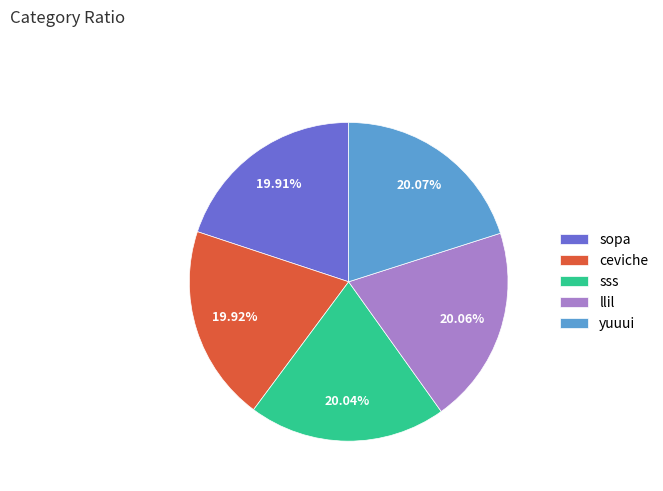

Approximately how many times larger is the value at sopa compared to yuuui?

1.0